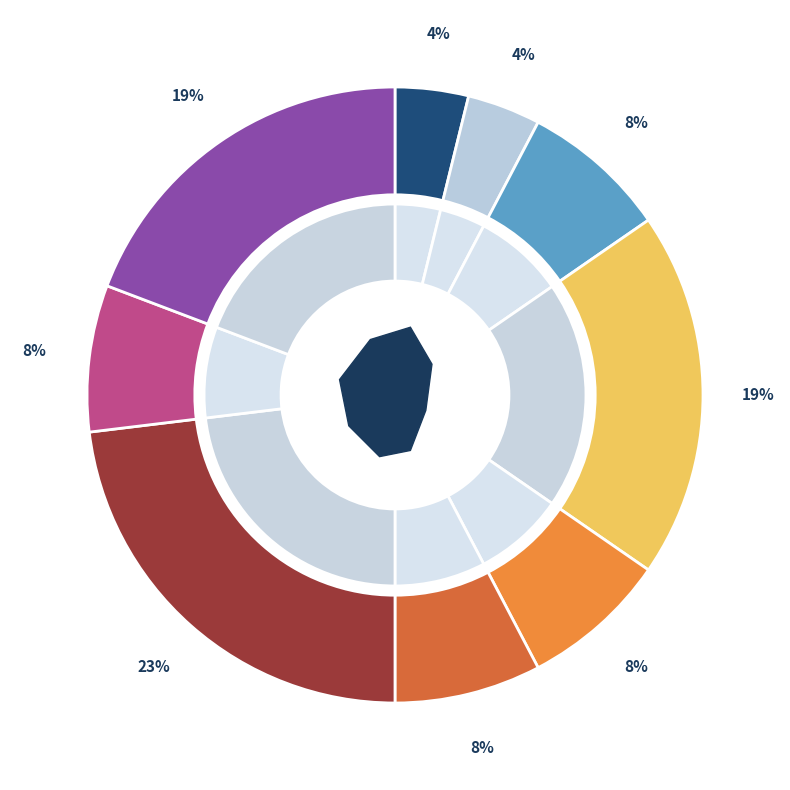

Does person_6 account for over 50% of the chart?

No